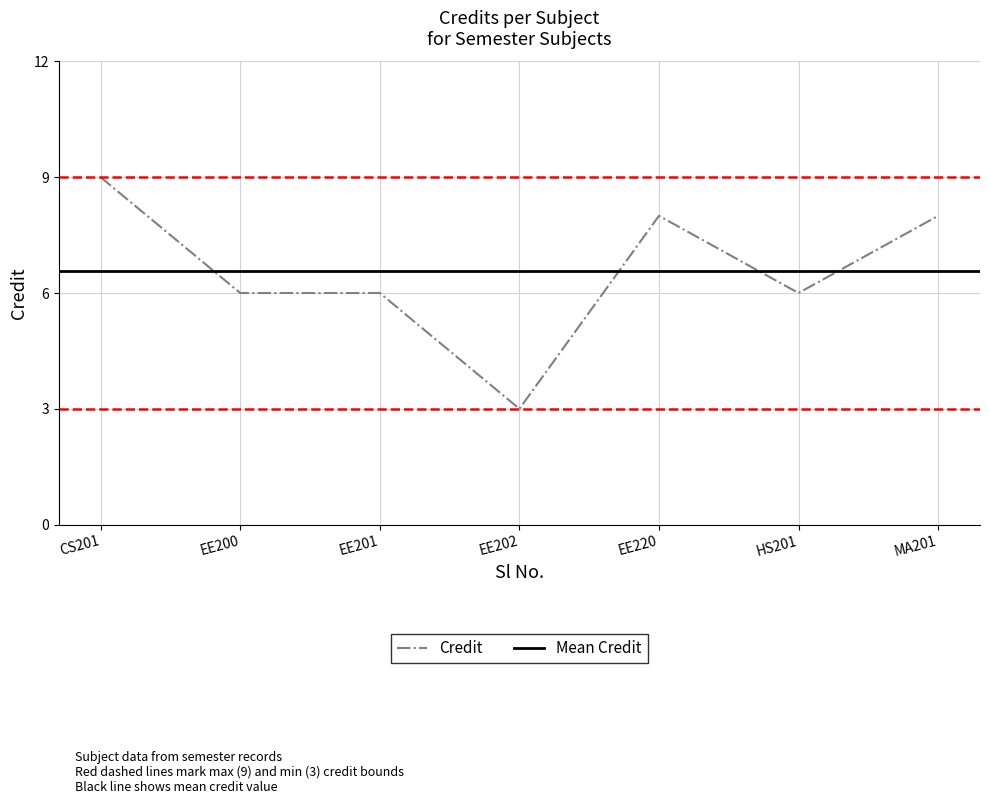

How many points are lower than both their immediate neighbors (excluding endpoints)?

2